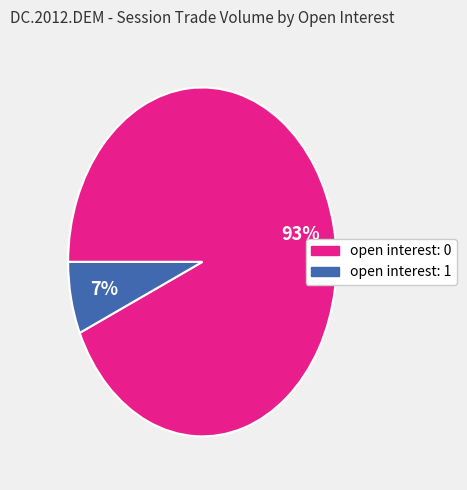

To the nearest percent, what is the average slice percentage?

50%